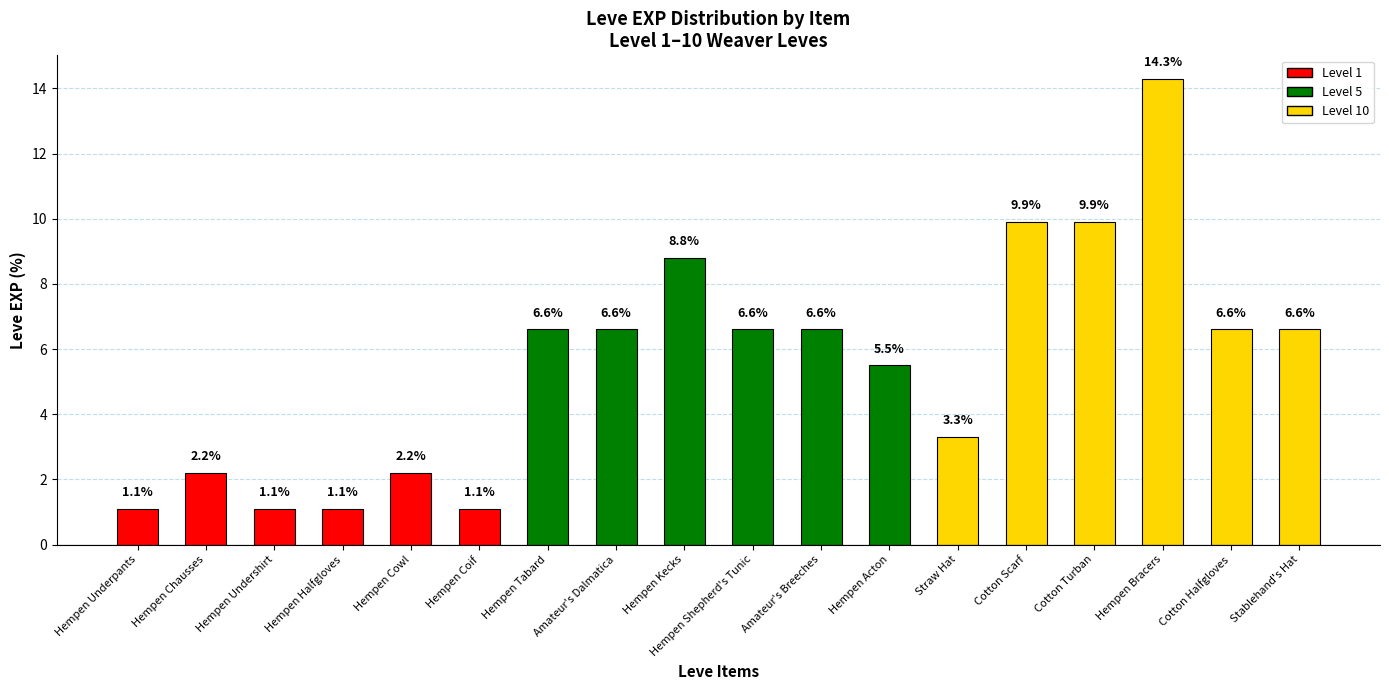

Read the value at Hempen Kecks.

8.8